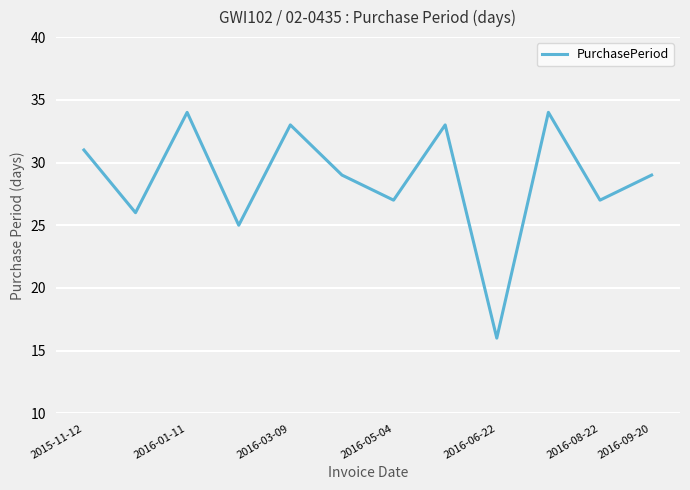

What is the difference between the maximum and minimum values?

18